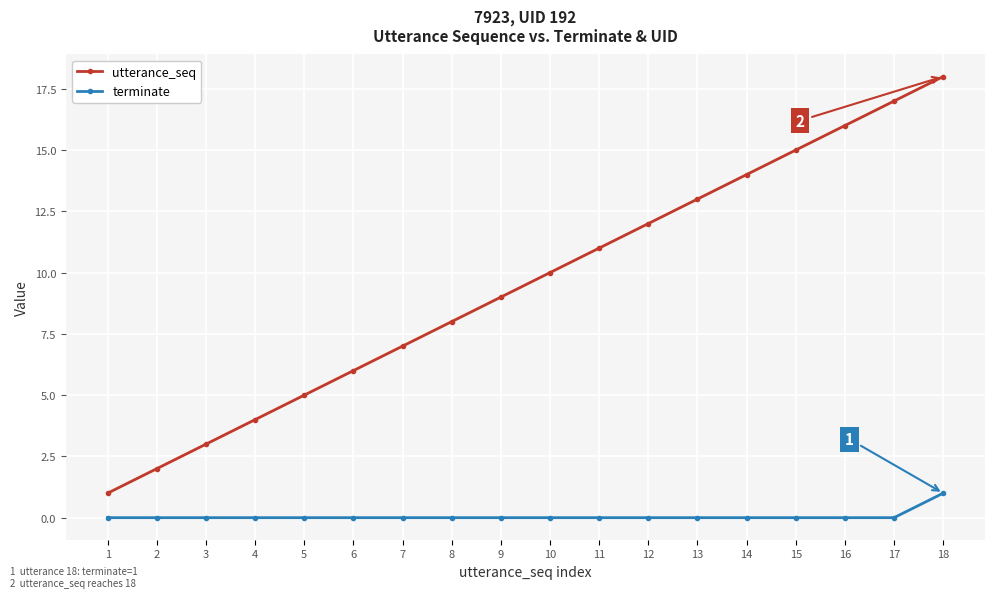

Which category has the highest value across all series?

18